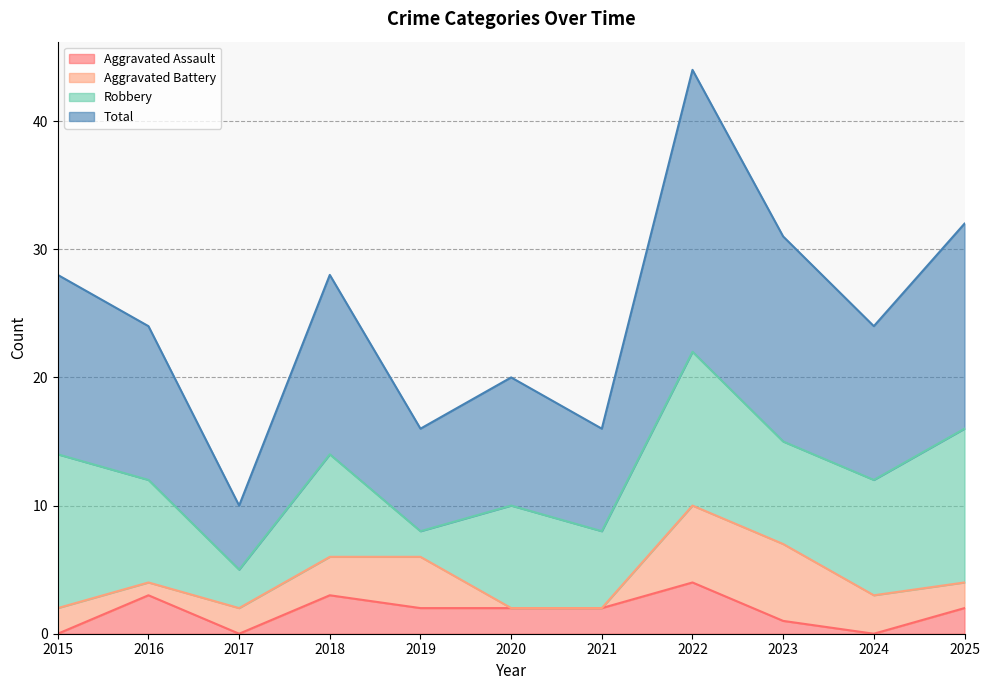

What is the average value of the Total series?

25